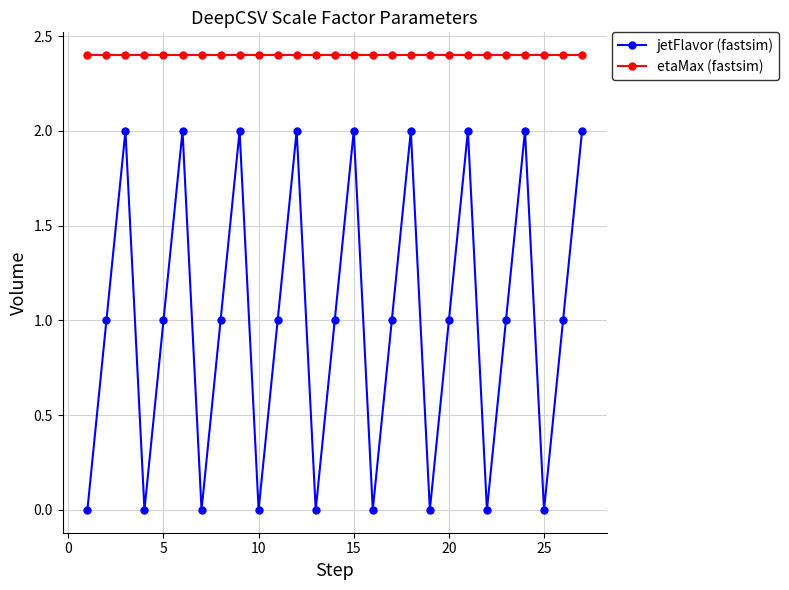

What is the maximum value shown in the chart?

2.4